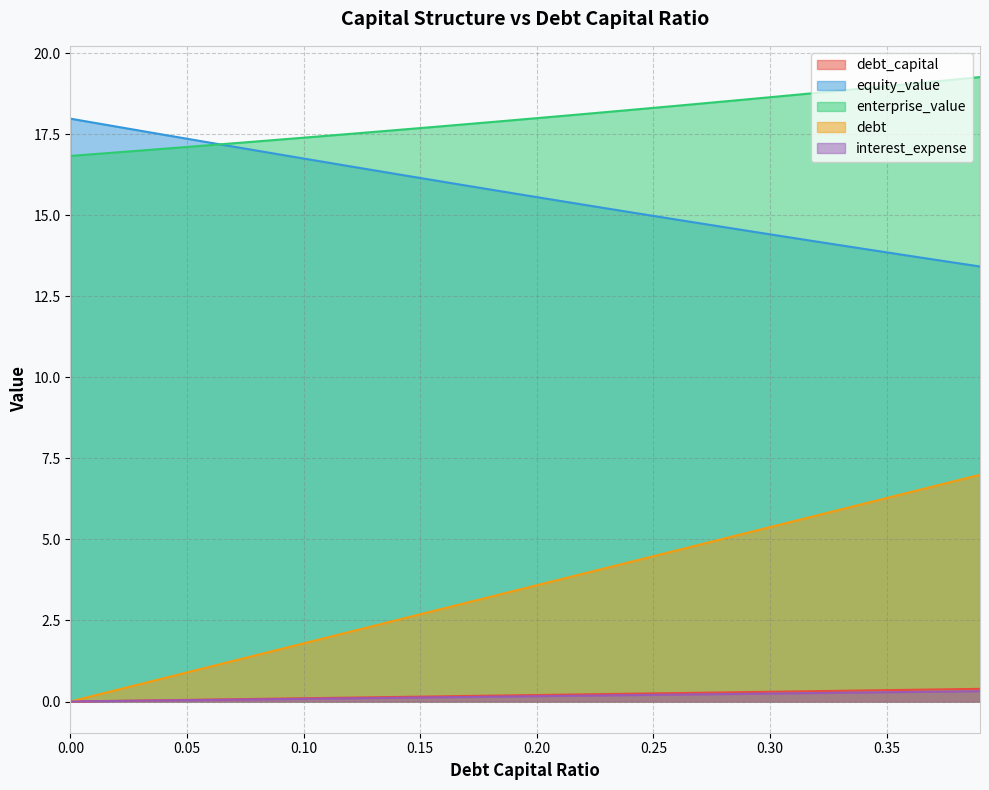

Between 0.22 and 0.12, which is larger?

0.22